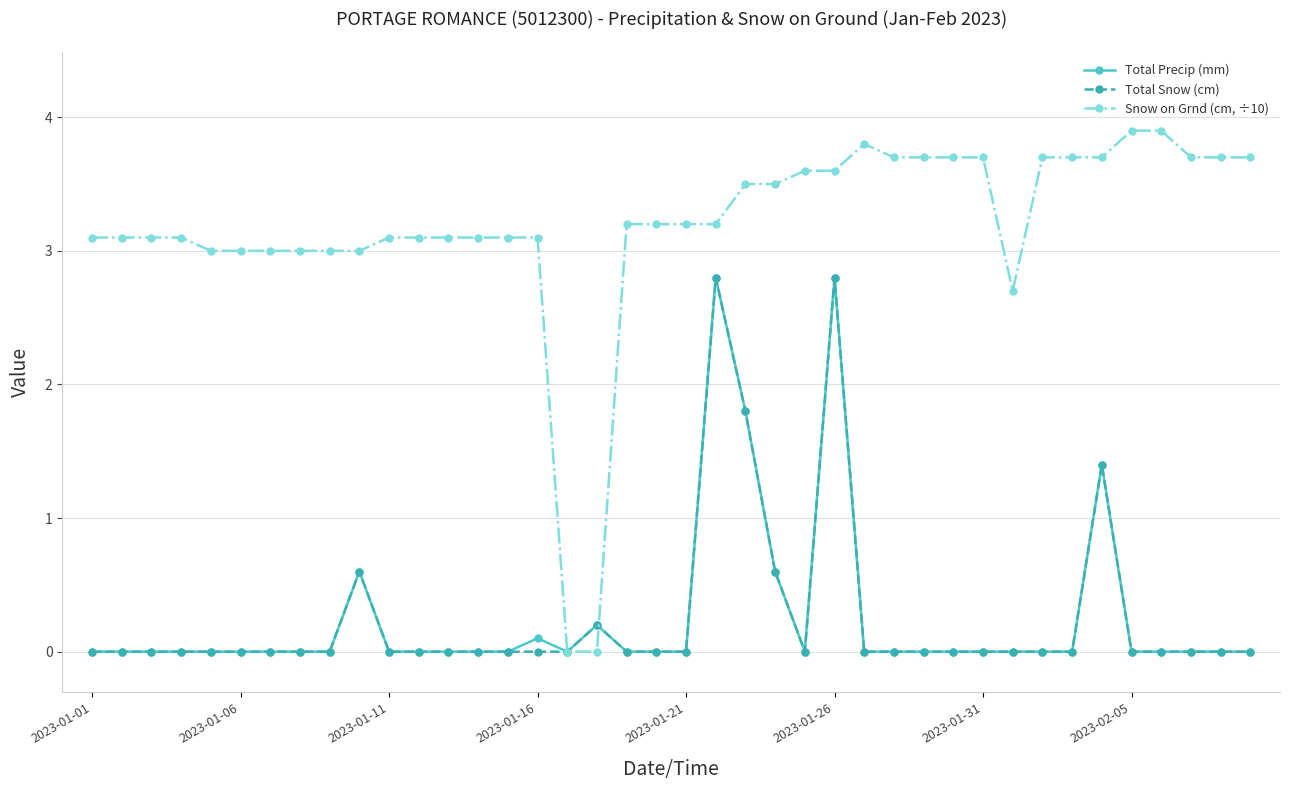

What is the average value of the Total Snow (cm) series?

0.3